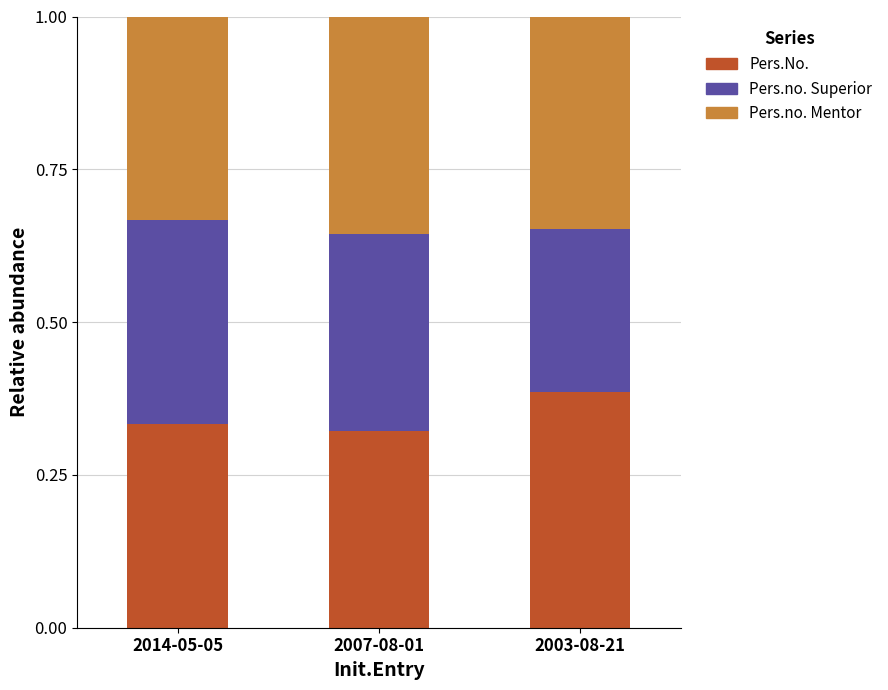

What are all the series names shown in the legend?

Pers.No., Pers.no. Superior, Pers.no. Mentor